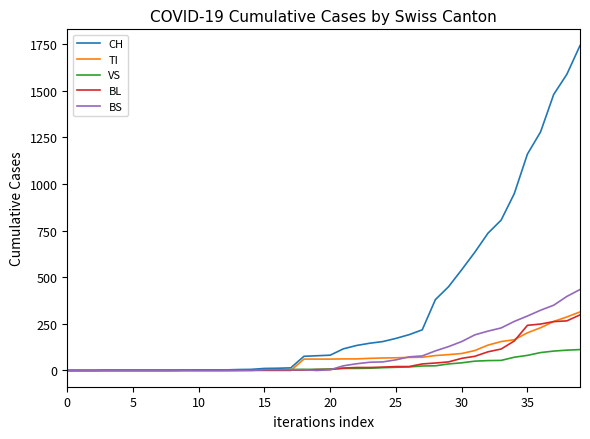

What are all the series names shown in the legend?

CH, TI, VS, BL, BS